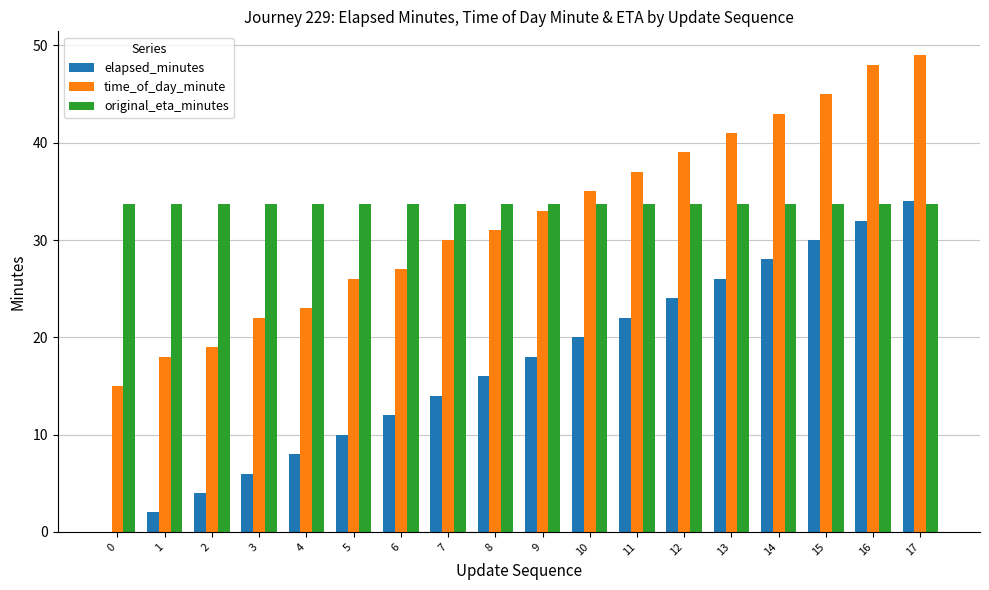

What is the average value of the original_eta_minutes series?

33.7